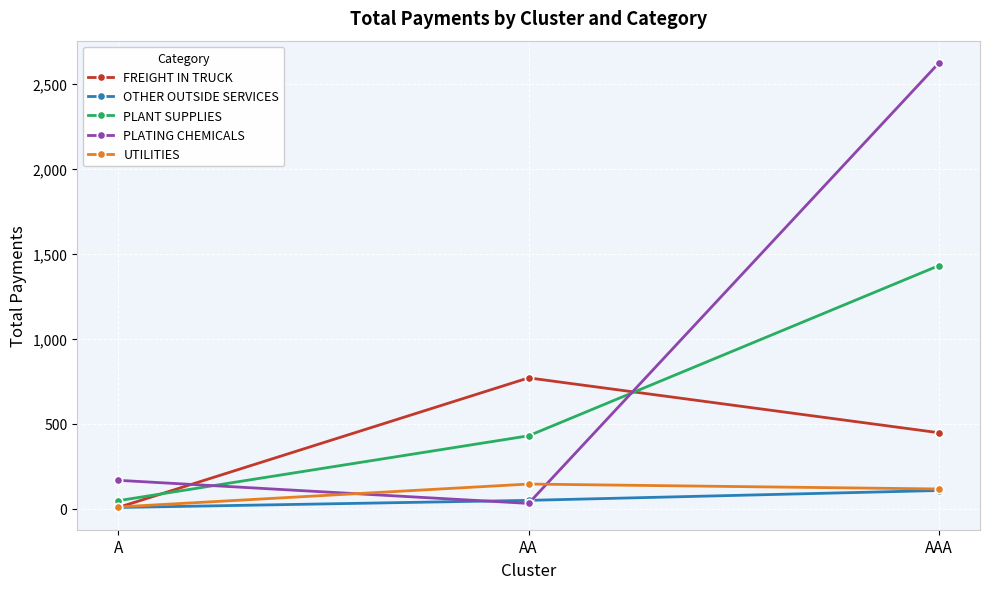

List the labels in order of PLANT SUPPLIES value, largest first.

AAA, AA, A